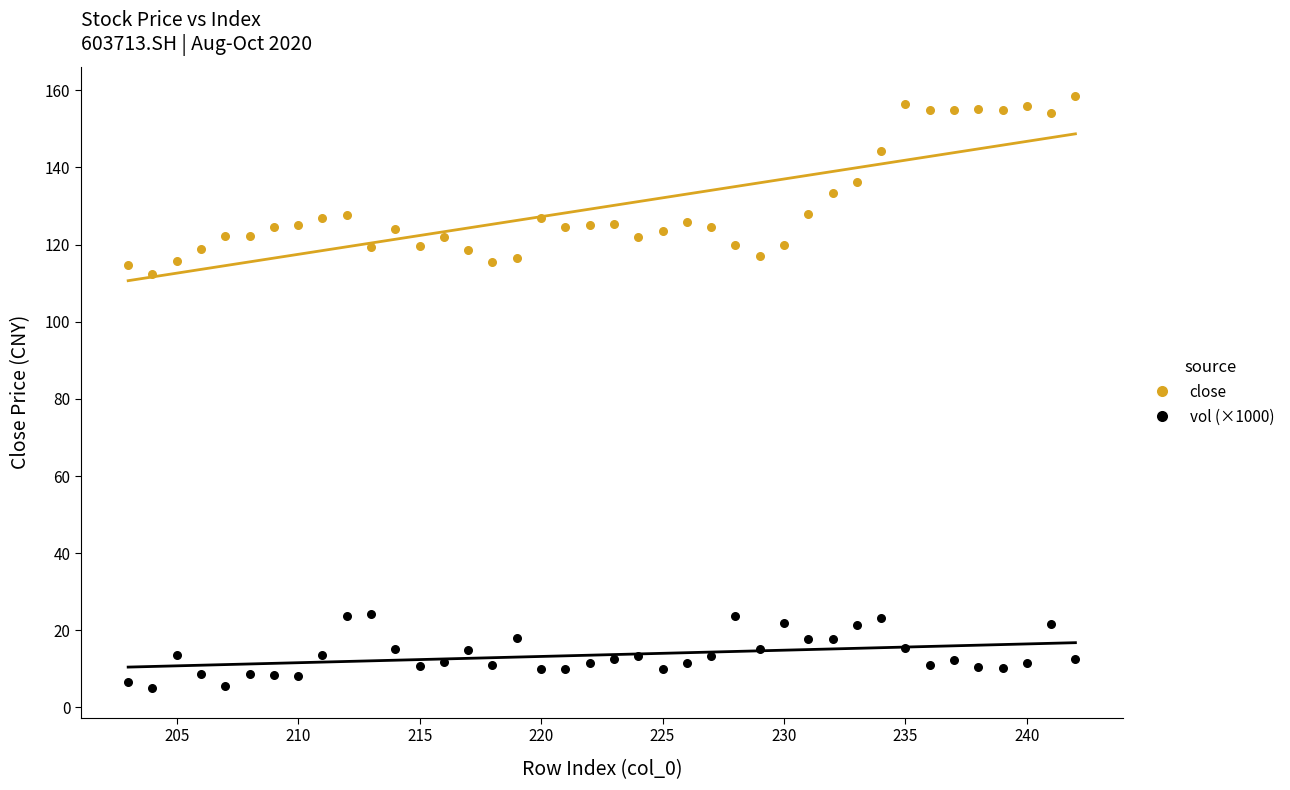

Across all series, what Y value is closest to 81?

112.3